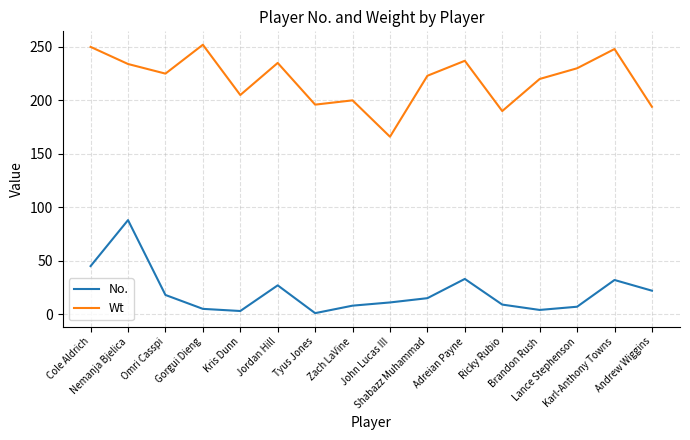

At which label is No. closest to 44?

Cole Aldrich